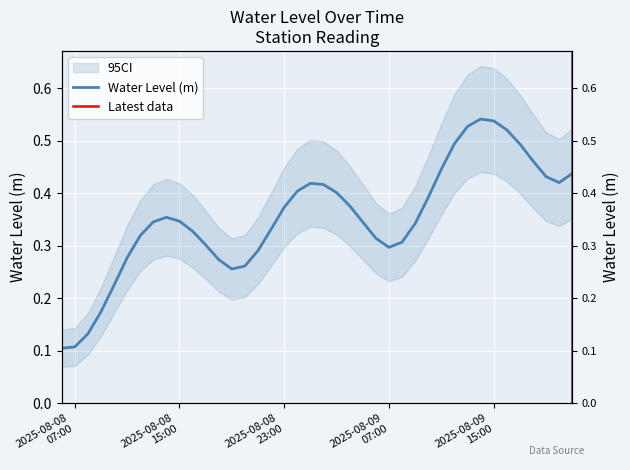

The chart shows a value of 0.4 at 2025-08-09 11:00:00. True or false?

True